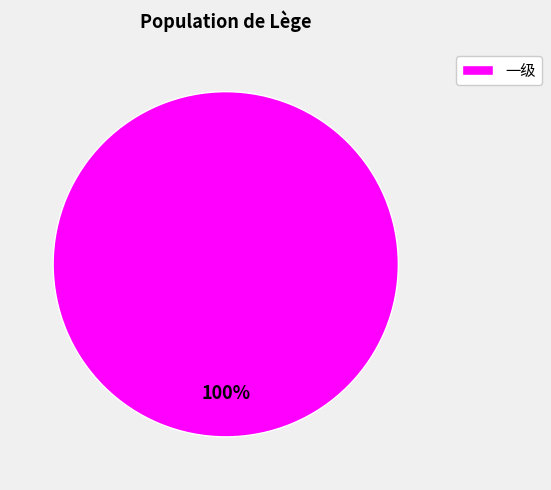

True or false: 一级 accounts for 100% of the total.

True